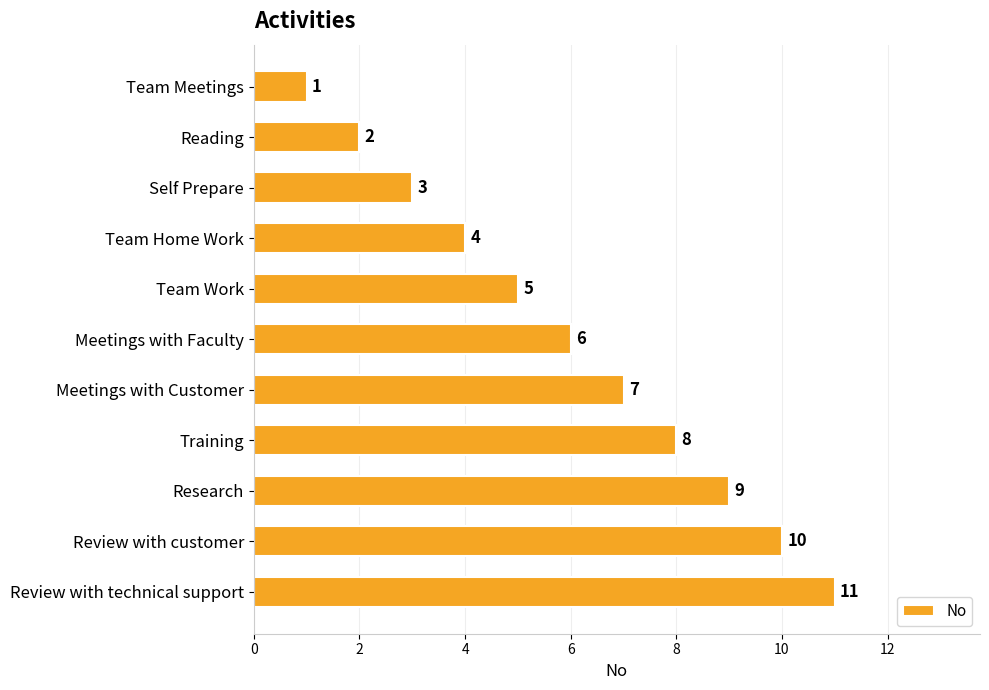

True or false: the data shows 11 at Review with technical support.

True